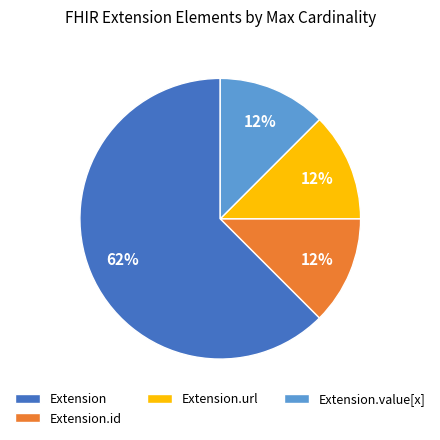

Is it true that Extension.id is 18% of the pie?

False